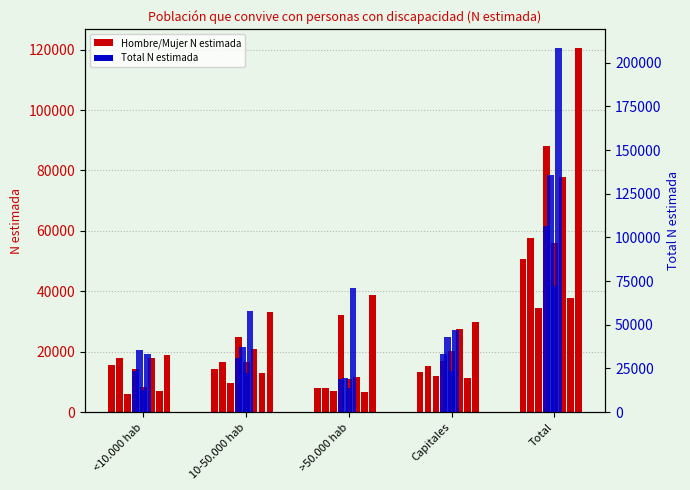

Between Capitales and 10-50.000 hab, which is larger?

10-50.000 hab